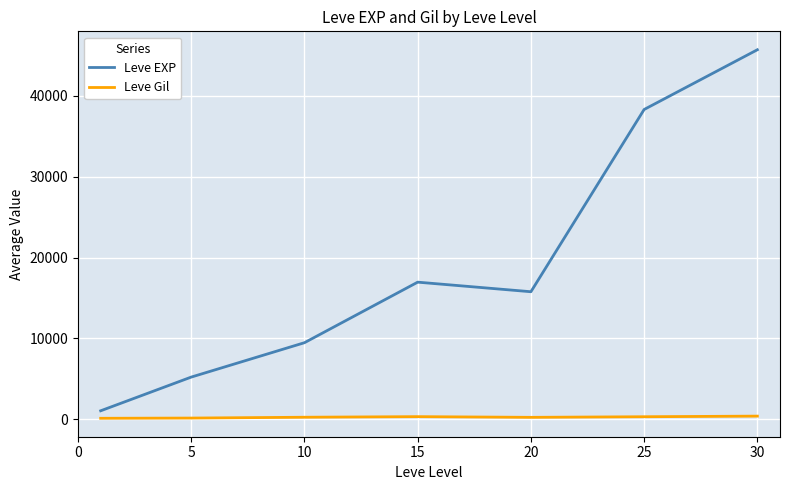

What is the difference between the maximum and minimum values in the Leve EXP series?

44626.0